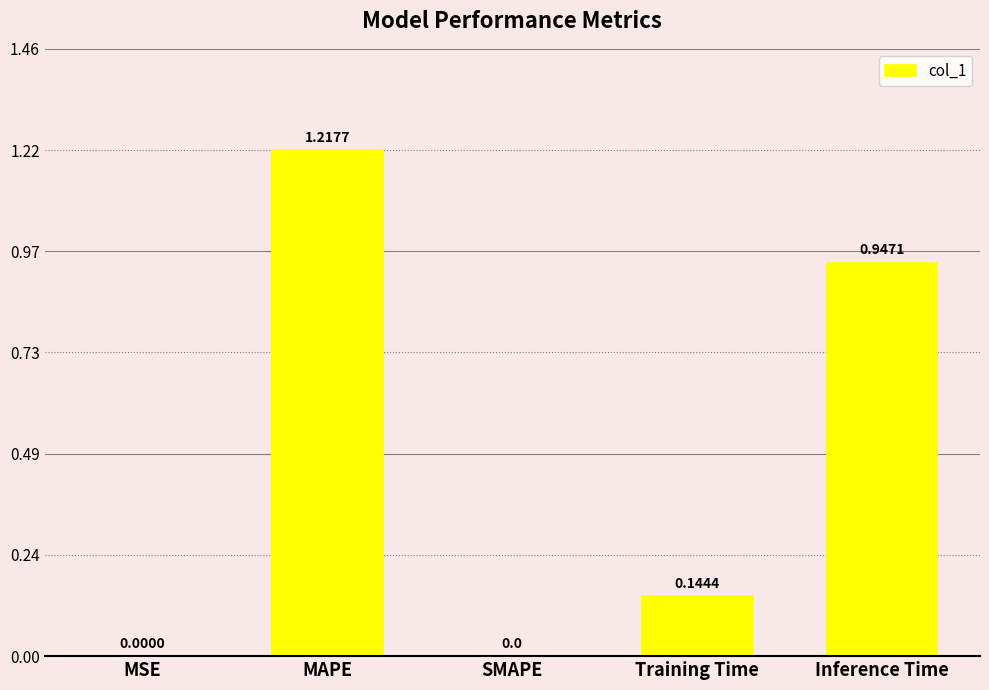

What is the change in value from MAPE to Inference Time?

-0.3